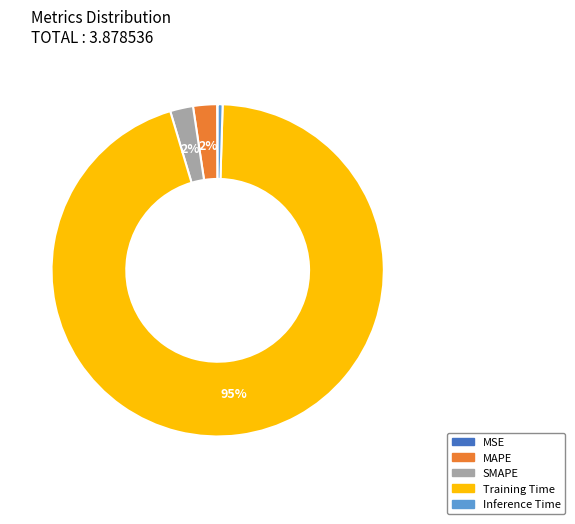

Which slice represents more than half of the pie?

Training Time